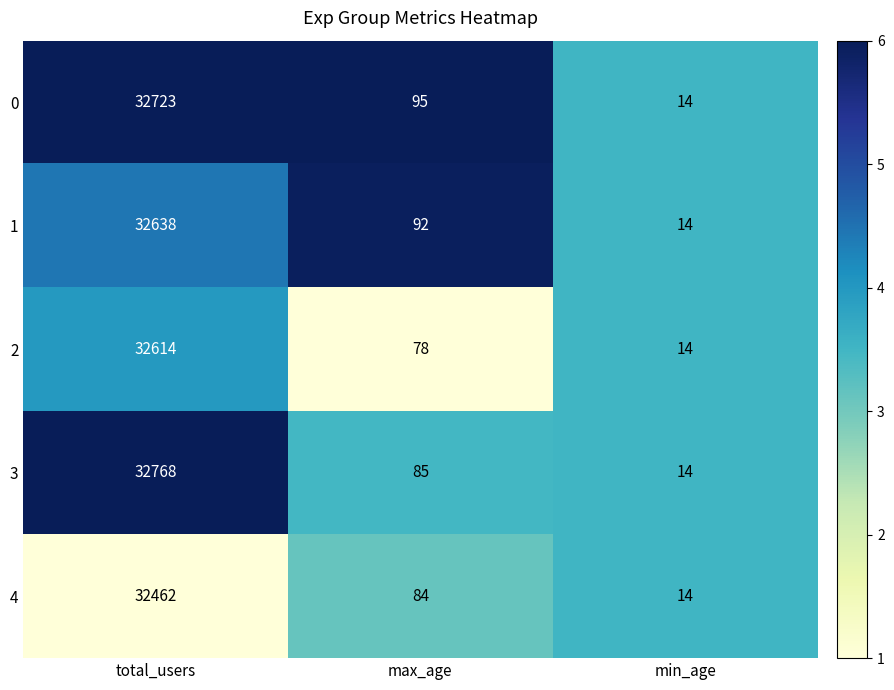

Rank the series by their maximum value, from highest to lowest.

3, 0, 1, 2, 4